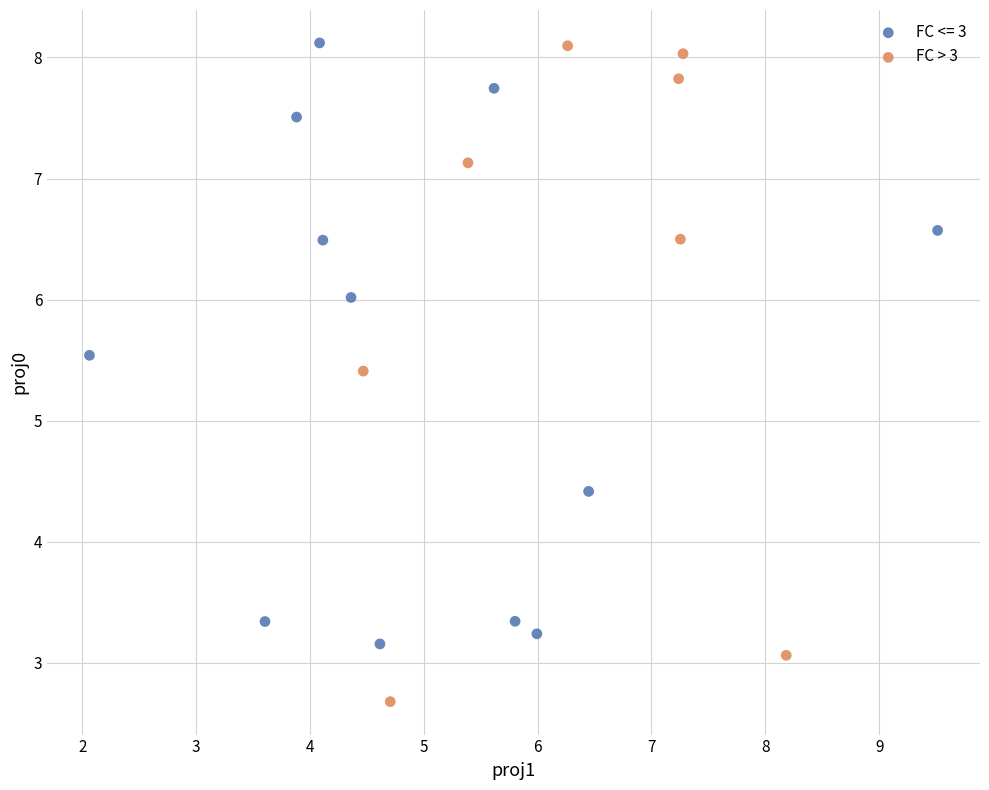

Which series reaches the minimum Y coordinate?

FC > 3